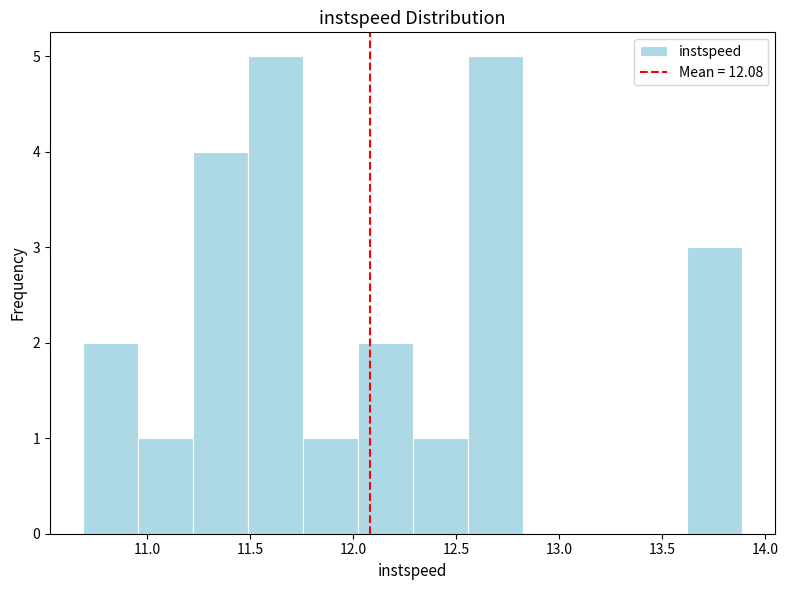

How tall is the bar that spans 11.20 to 11.50 on the x-axis? Neither the bar edges nor the heights are printed on the chart, so give them approximately, as read against the axes.

4